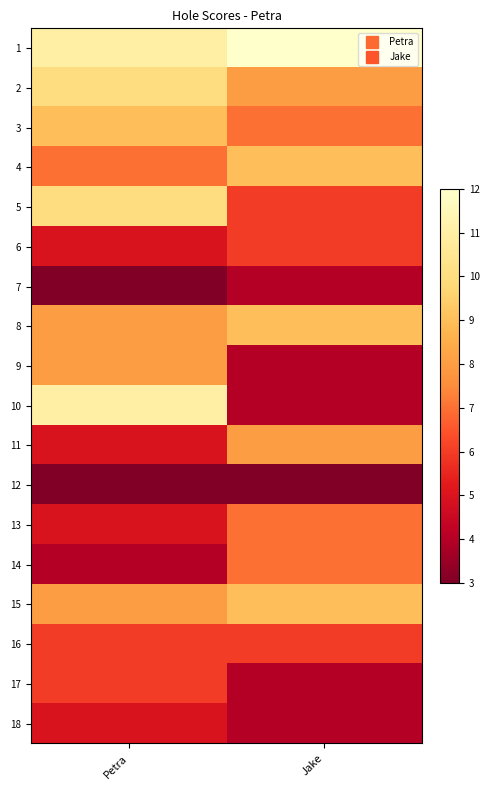

Which series has the largest total across all categories?

1